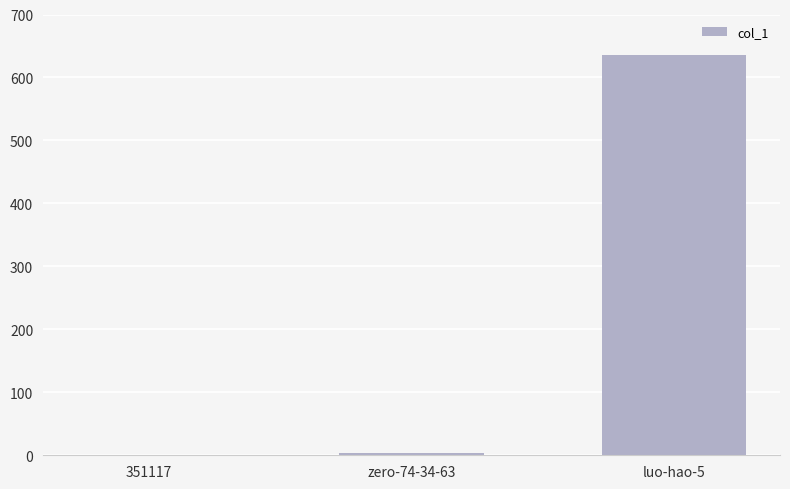

How many positive values are there?

2